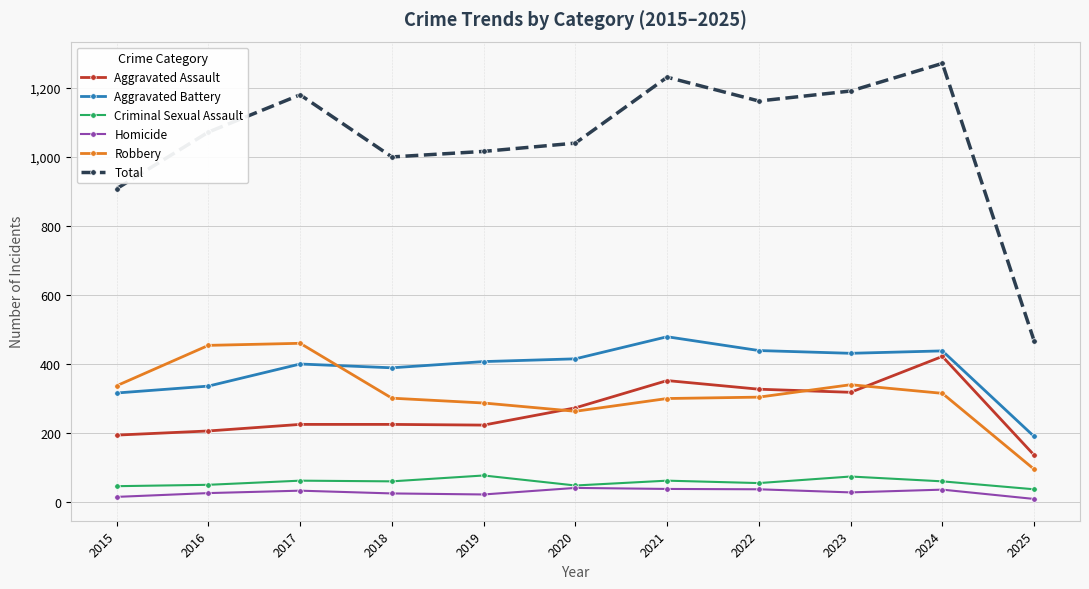

What value does the Aggravated Assault series have at 2021?

352